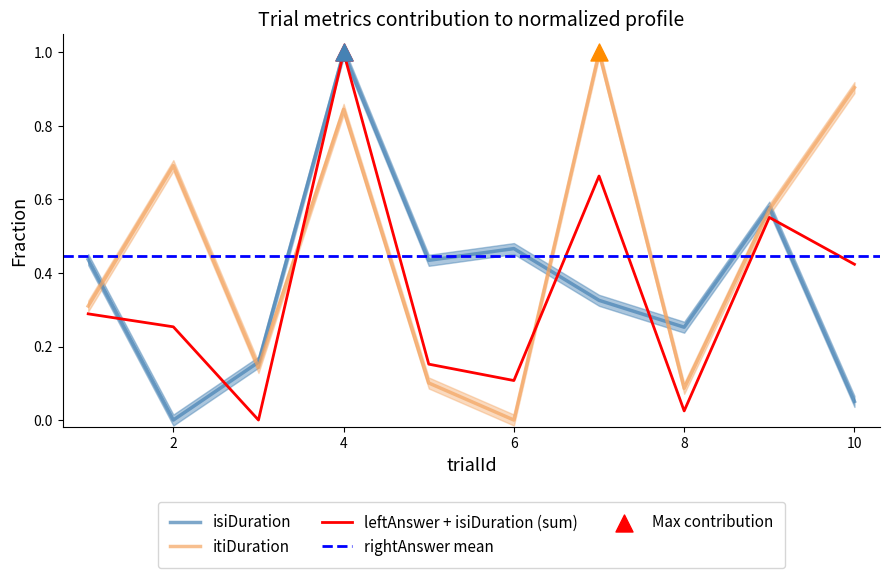

Which series reaches the maximum Y coordinate?

isiDuration